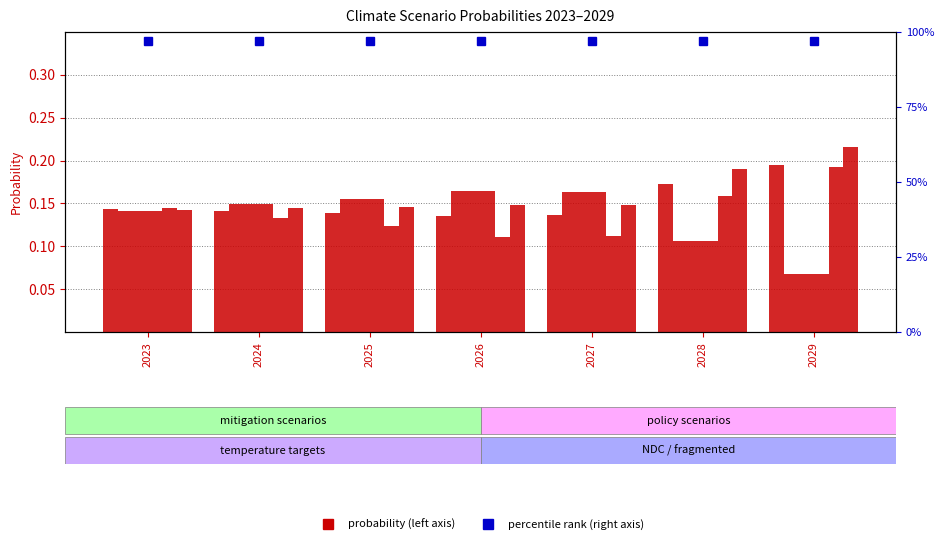

Which has a higher value, 2023 or 2024?

2023